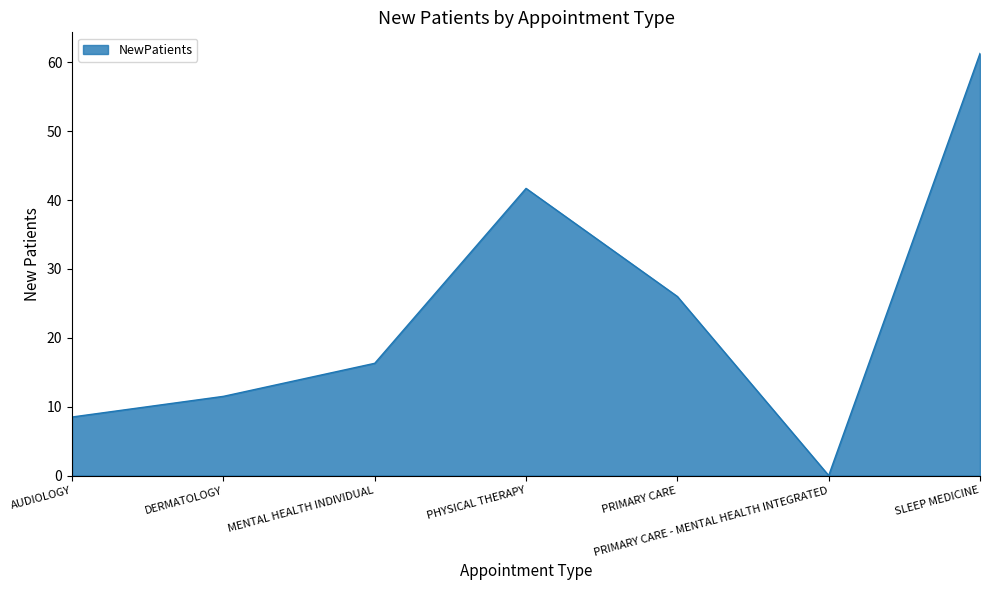

Which category has the lowest value across all series?

PRIMARY CARE - MENTAL HEALTH INTEGRATED